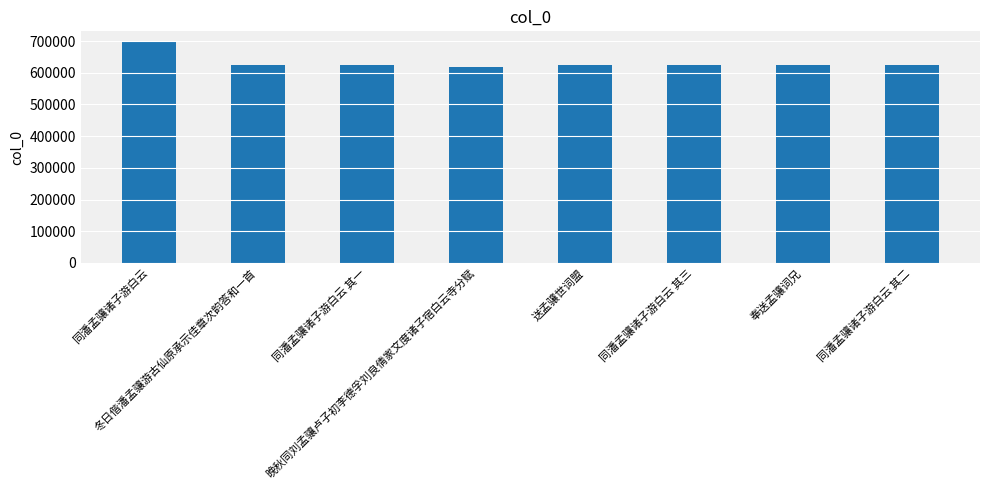

Is it true that the value at 奉送孟骧词兄 is 624165?

True